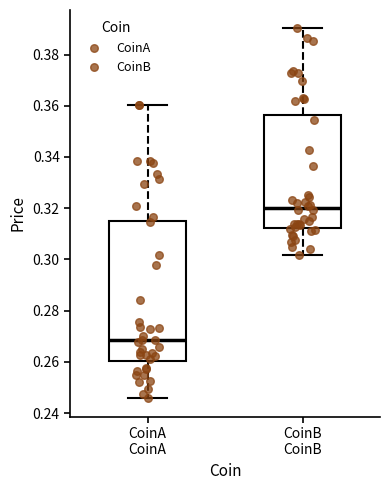

Which box is the tallest, from its lower edge to its upper edge?

CoinA CoinA